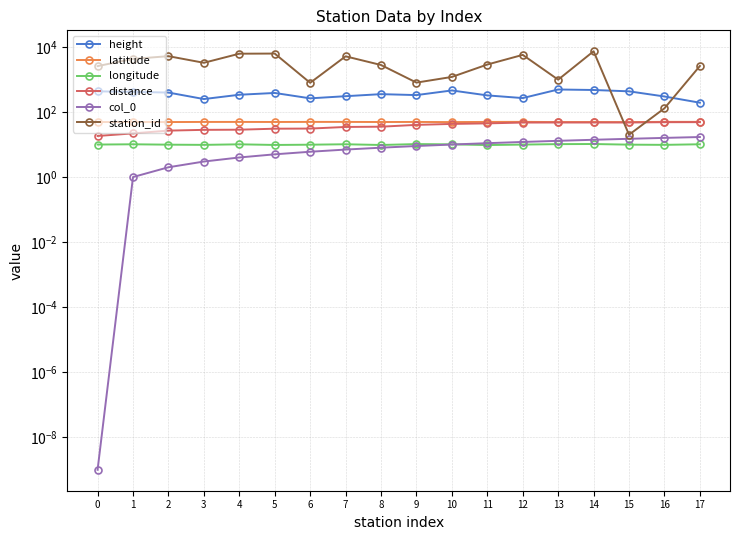

What is the difference between the second highest and minimum values in the distance series?

30.2